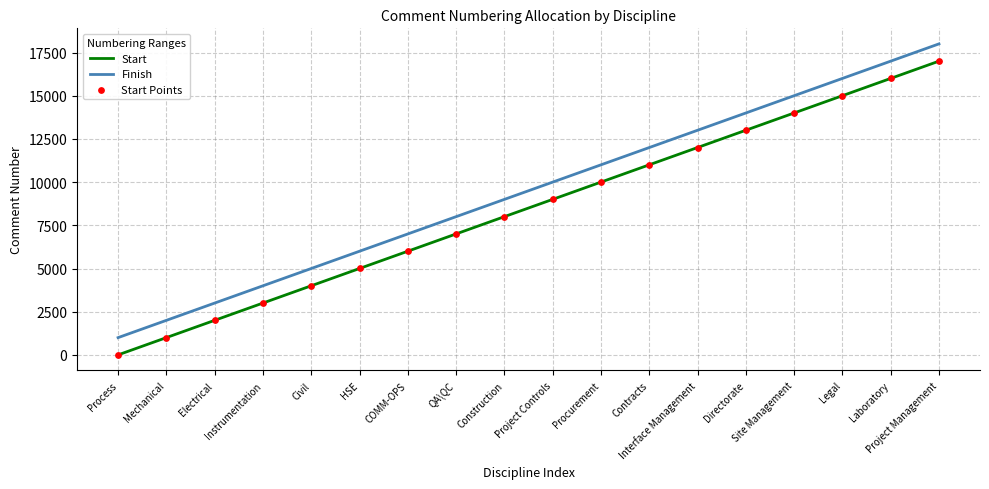

True or false: Finish and Start intersect in this chart.

False